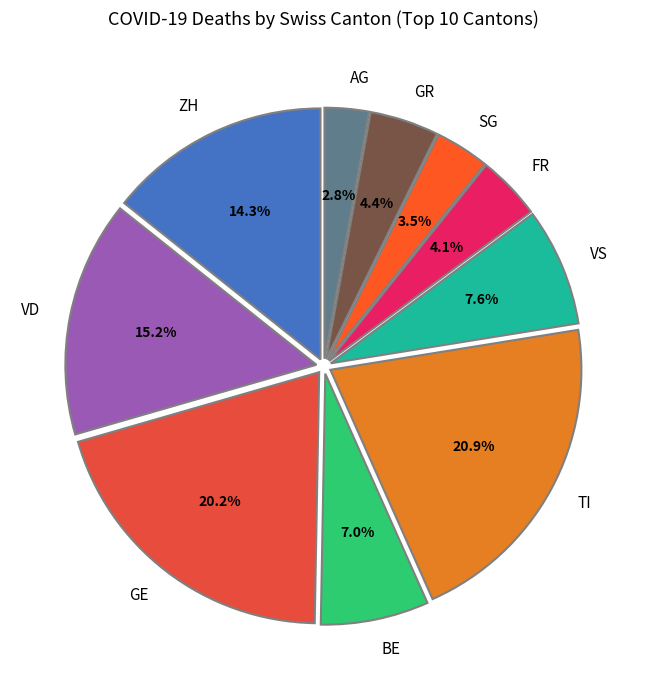

Which category has the biggest portion of the pie?

TI